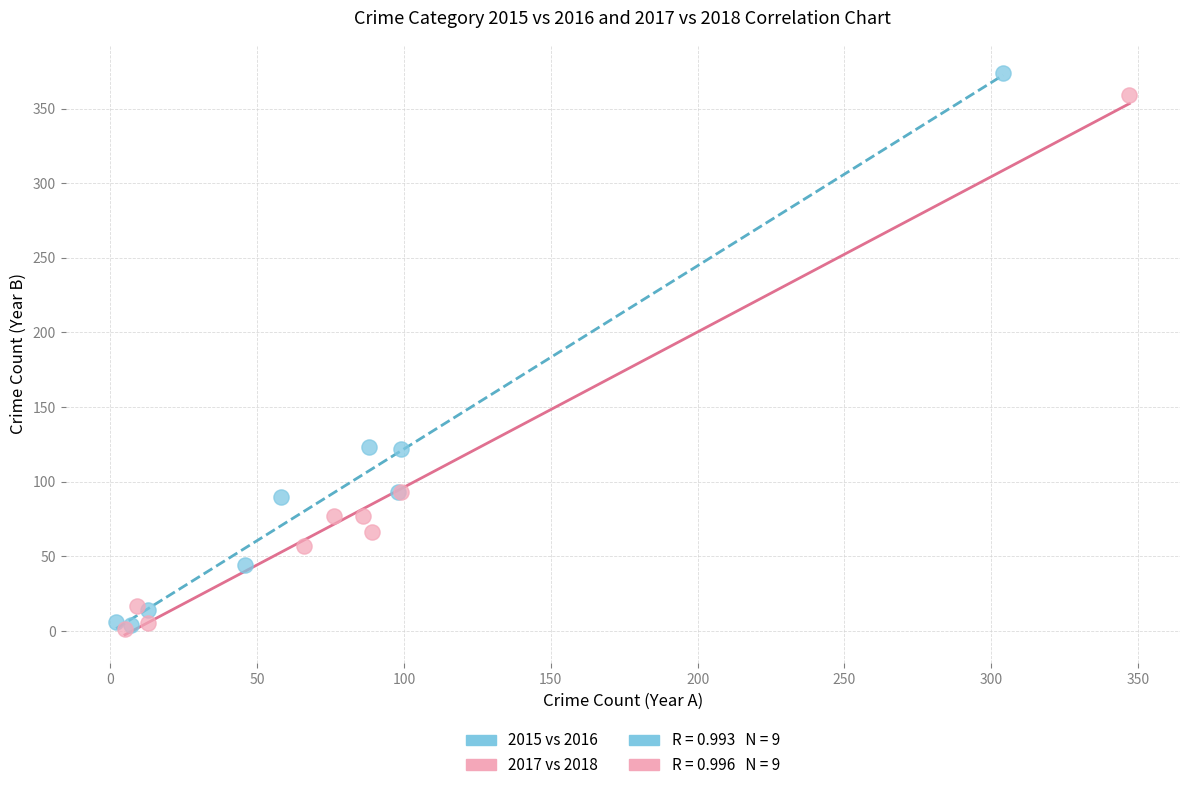

Which series has the widest spread of Y values?

2015 vs 2016